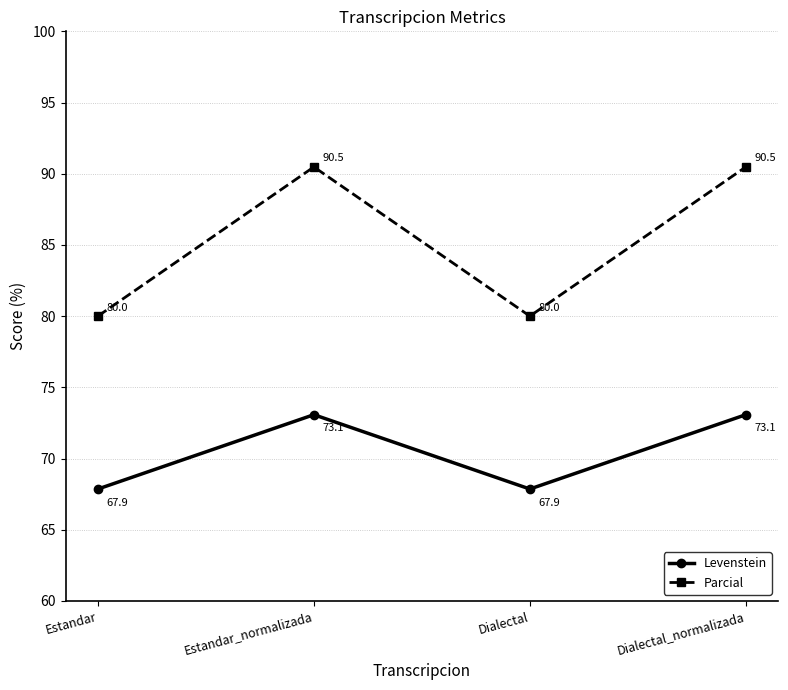

At Estandar_normalizada, list the series in order from largest to smallest.

Parcial, Levenstein